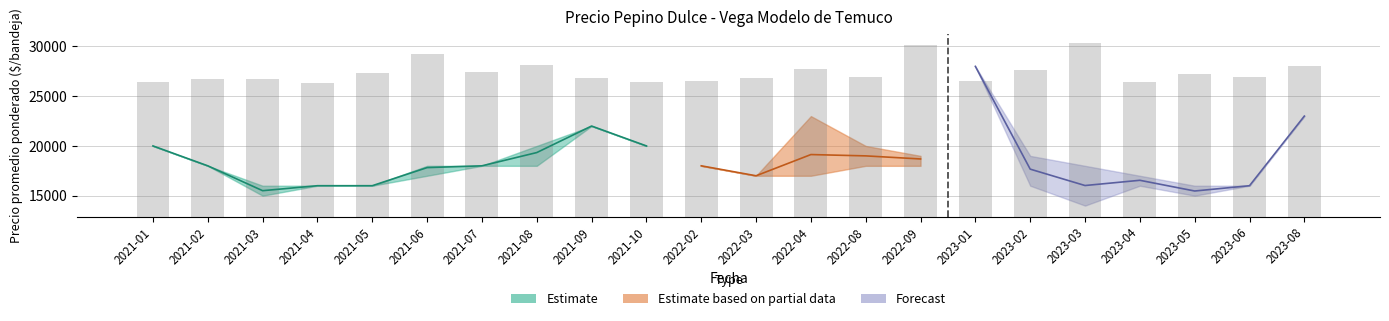

What position from the left is 2021-03?

3